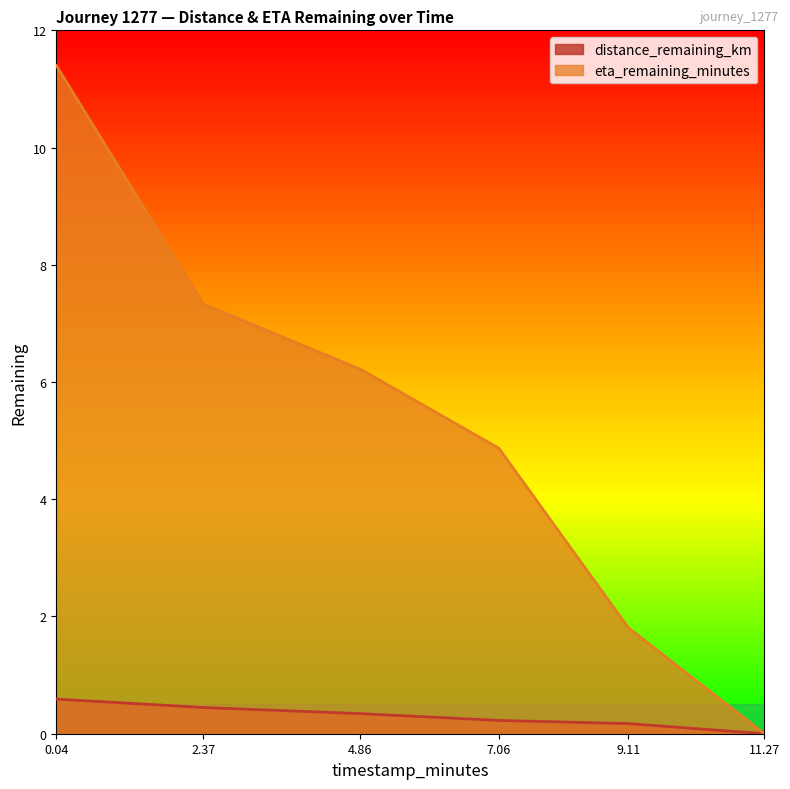

Which series changed the most between 7.06 and 11.27?

eta_remaining_minutes